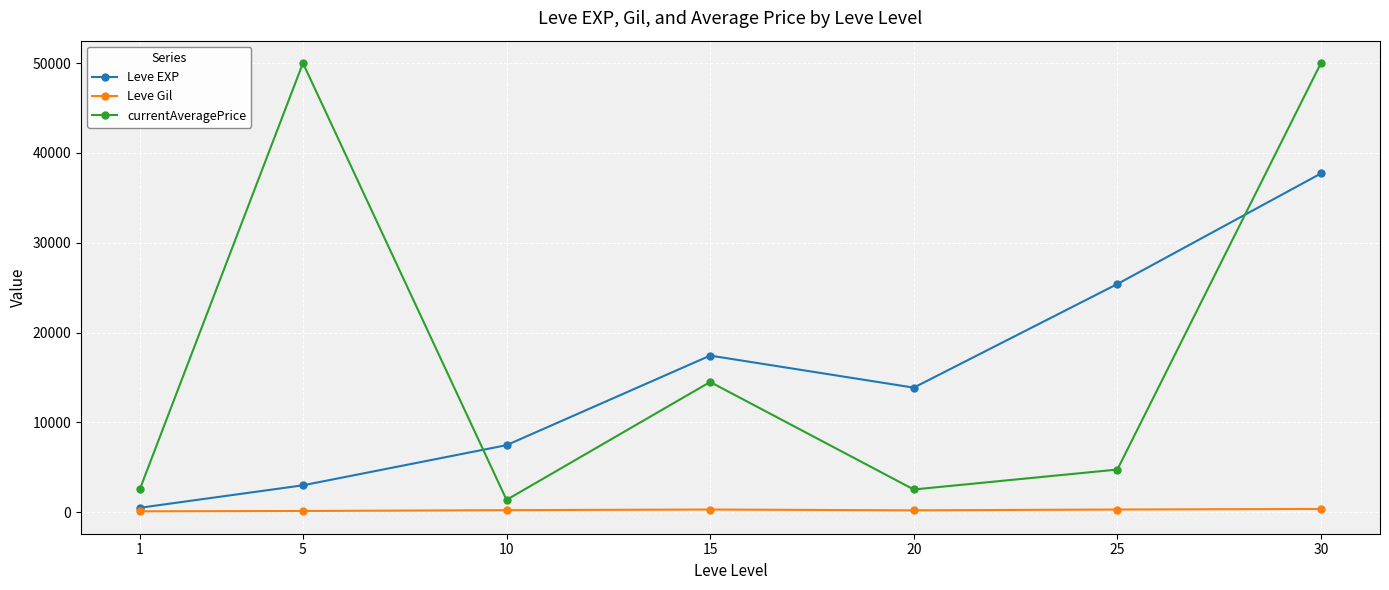

What are all the series names shown in the legend?

Leve EXP, Leve Gil, currentAveragePrice